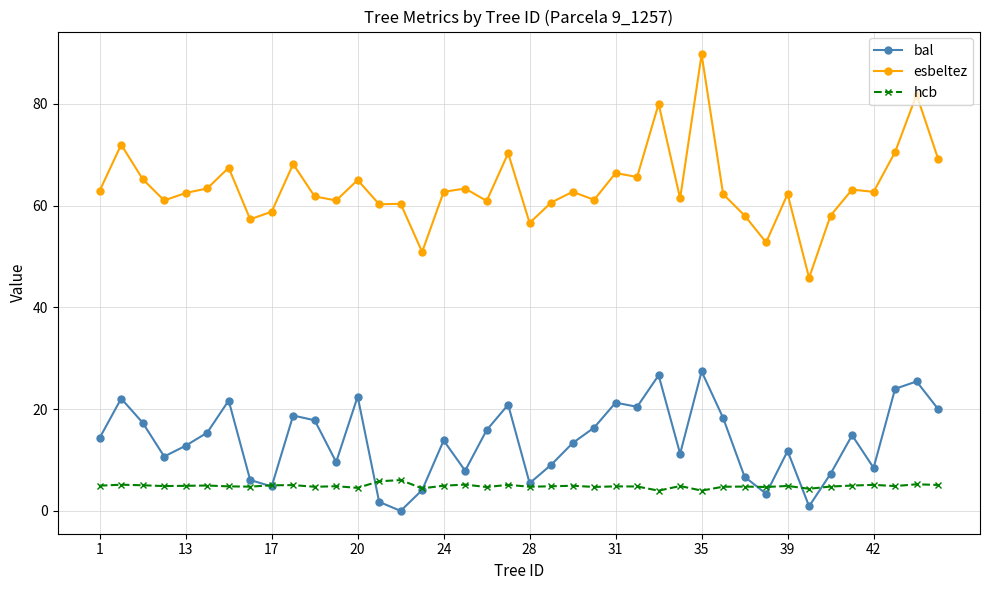

Which series has the largest range (max minus min)?

esbeltez